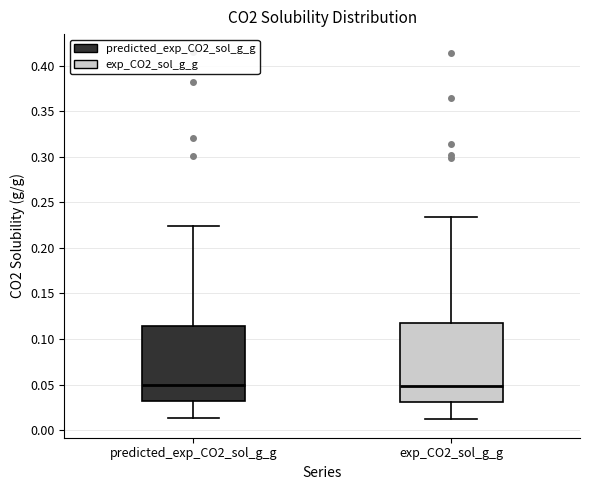

Where does the median line of the box for exp_CO2_sol_g_g sit on the y-axis? The values are not printed on the chart, so give them approximately, as read against the axis.

0.050